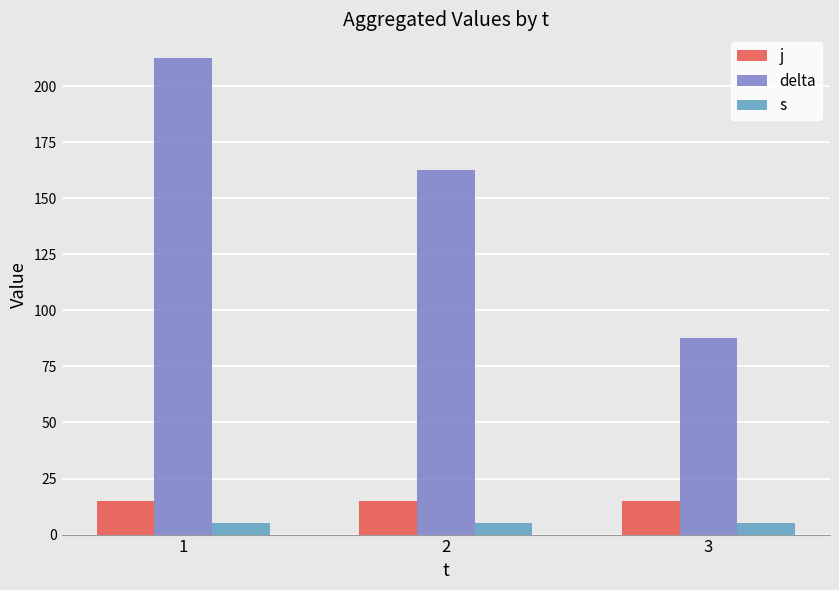

How many data points in delta are above 162?

2